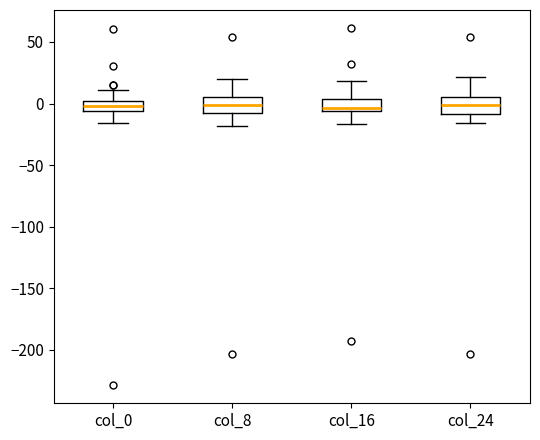

Reading left to right, read every box against the y-axis: the position of its median line, the range the box covers, and the ends of its whiskers. The values are not printed on the chart, so give them approximately, as read against the axis.

col_0: median 0 (inside the box), box -5 to 0, whiskers -15 to 10
col_8: median 0, box -5 to 5, whiskers -20 to 20
col_16: median -5 (just above the box's lower edge), box -5 to 5, whiskers -15 to 20
col_24: median 0, box -10 to 5, whiskers -15 to 20